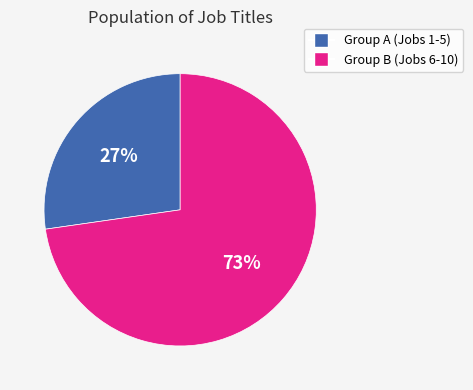

To the nearest percent, what is the average slice percentage?

50%